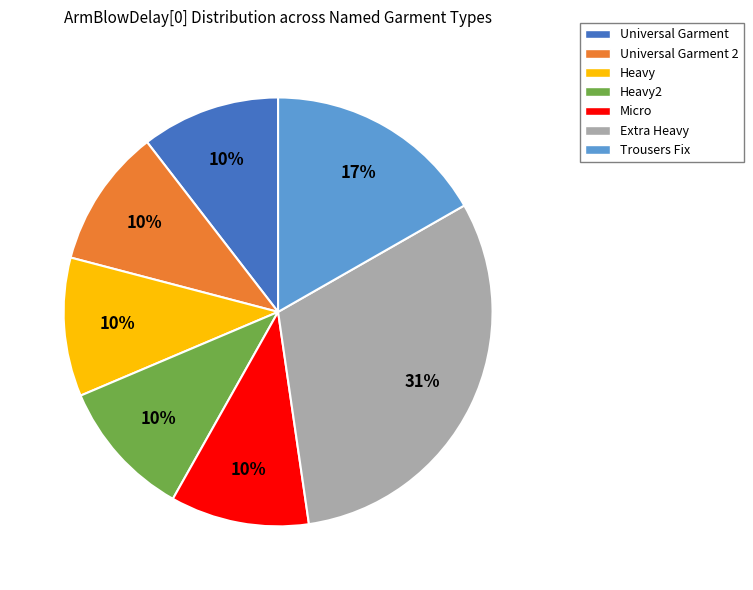

To the nearest percent, what percentage of the pie is Universal Garment 2?

10%